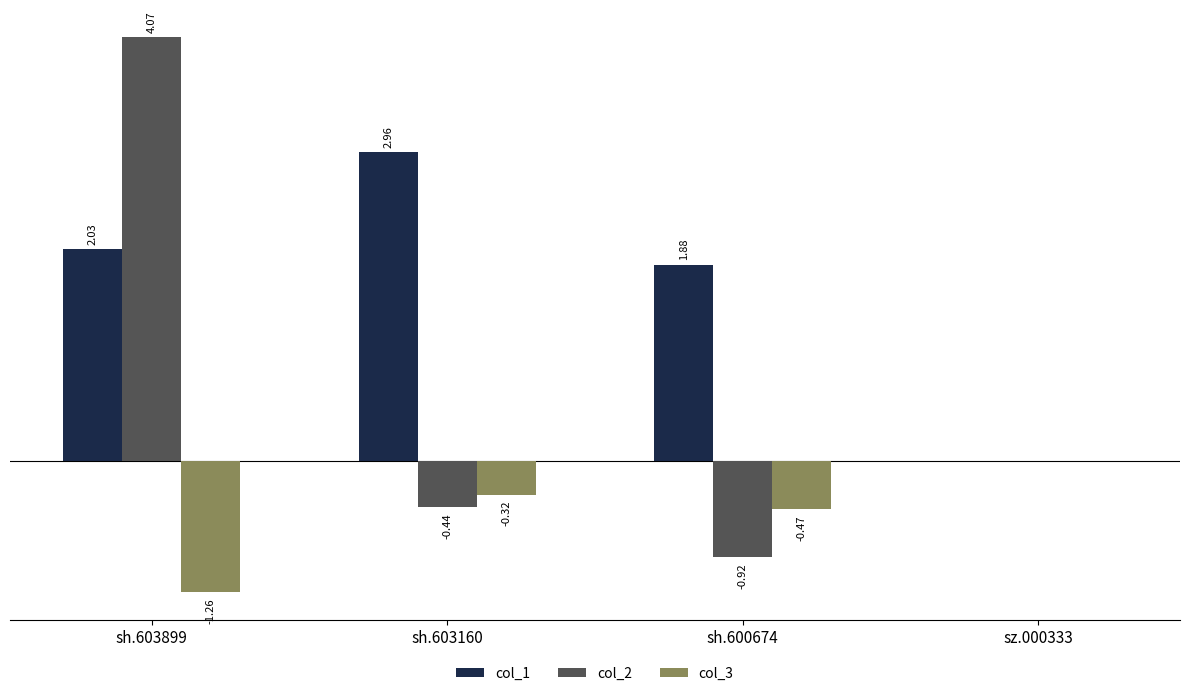

Where is col_1 nearest to the value 1?

sh.600674